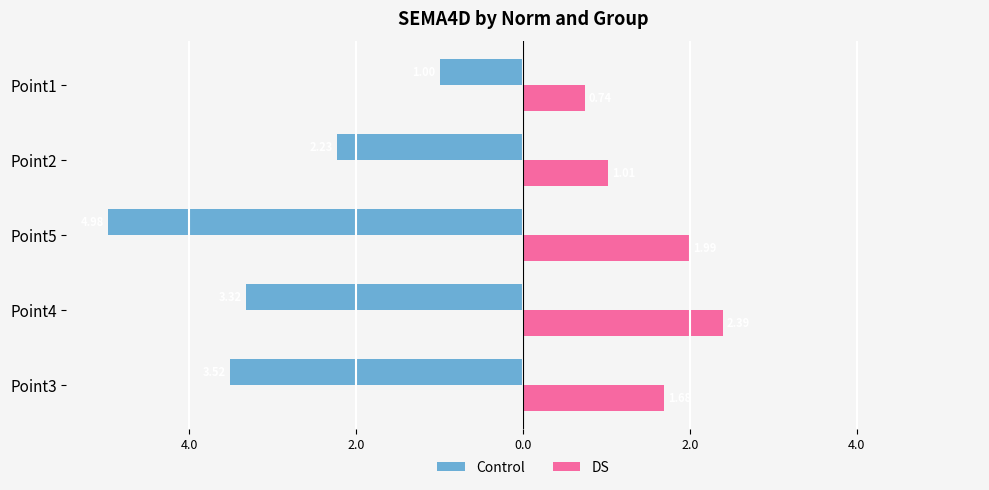

What are all the series names shown in the legend?

Control, DS